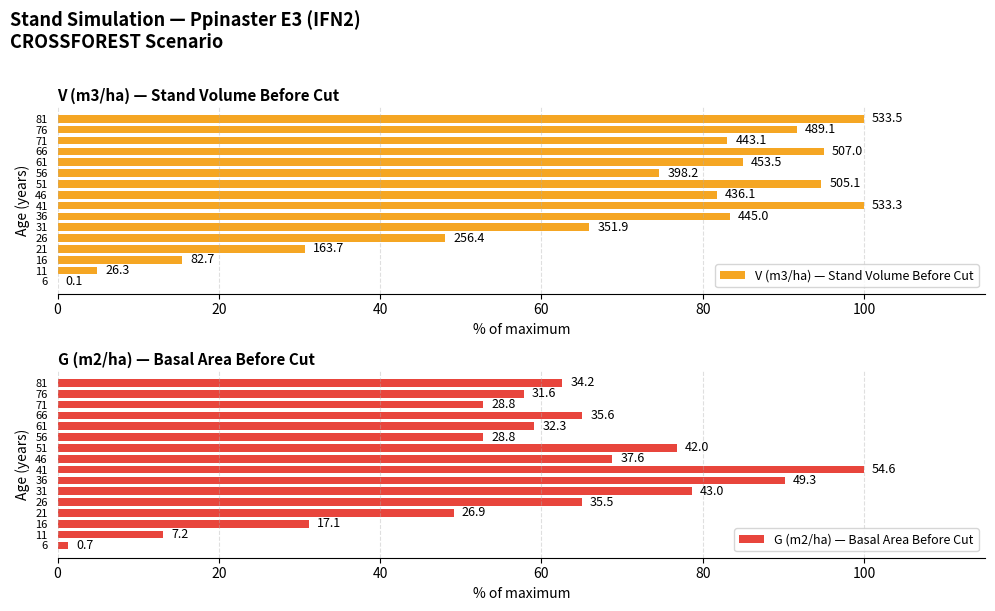

At 41, list the series in order from smallest to largest.

V (m3/ha) — Stand Volume Before Cut, G (m2/ha) — Basal Area Before Cut